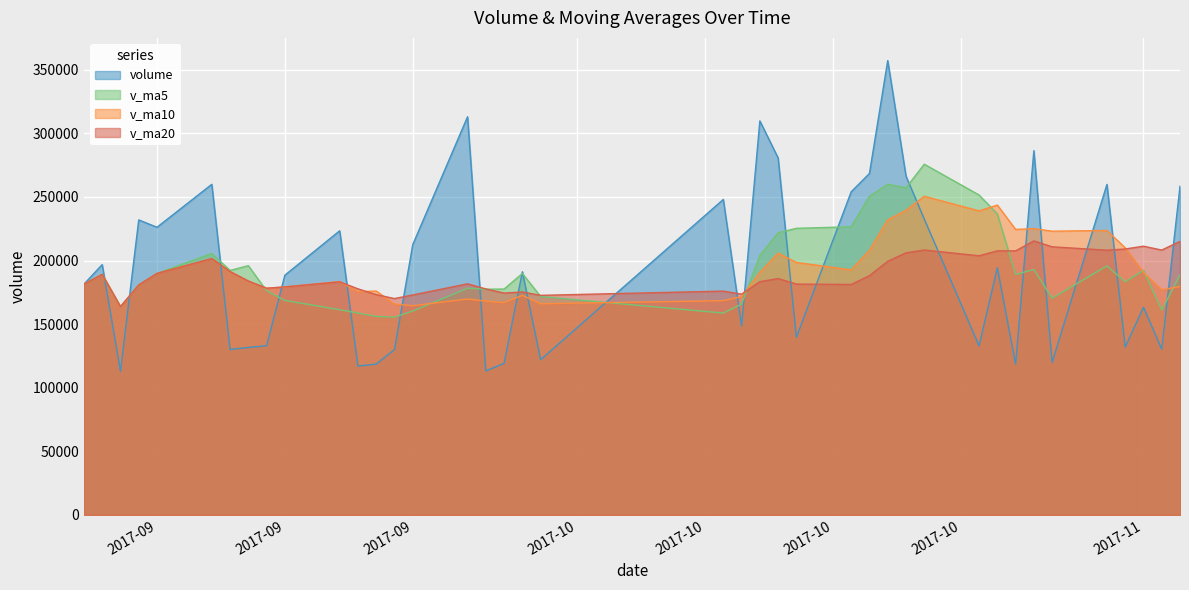

After their last crossing, which series has the higher values: v_ma10 or v_ma20?

v_ma20